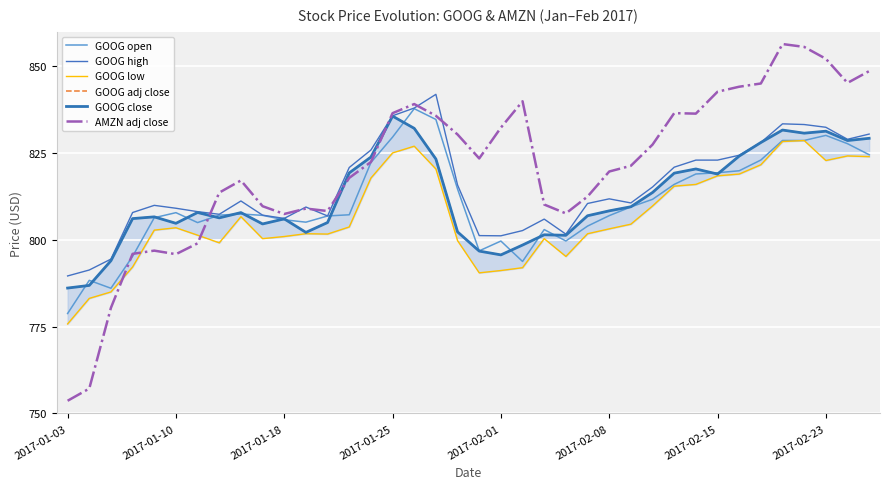

What is the difference between the maximum and minimum values in the GOOG high series?

52.3